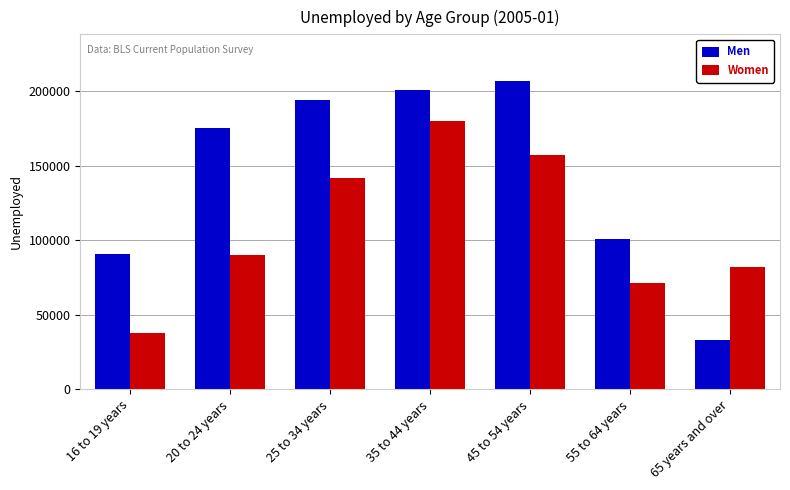

How many groups of bars are there?

7